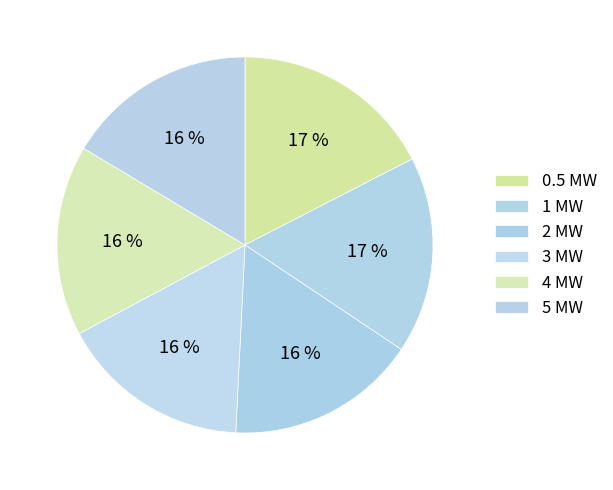

To the nearest percent, what percentage of the pie is 1 MW?

17%